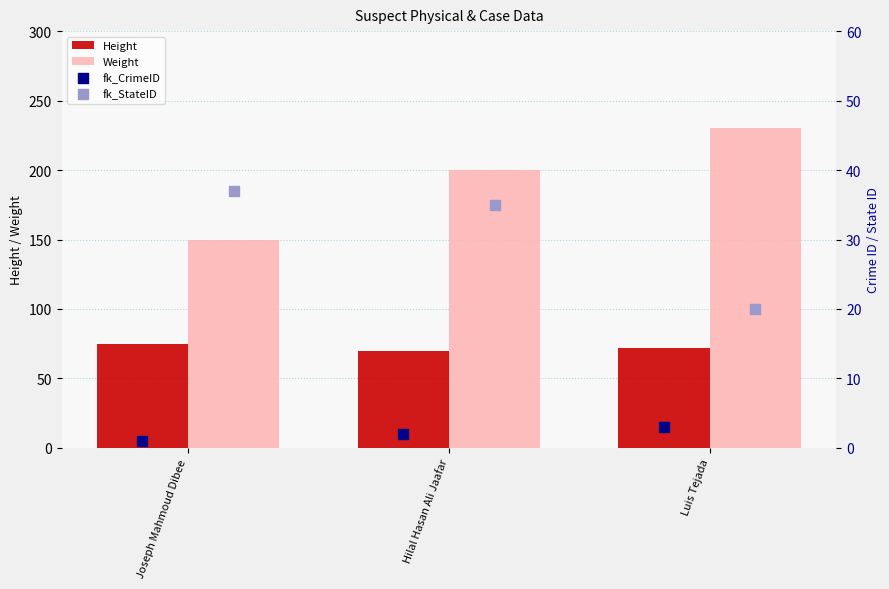

Which series contains the lowest Y value?

fk_CrimeID